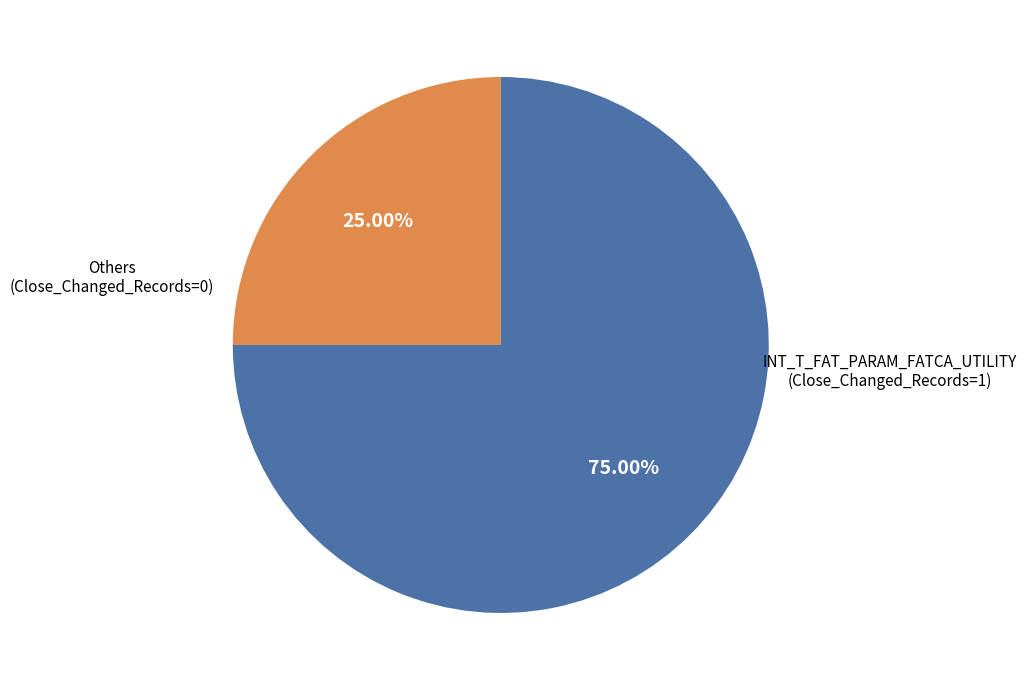

Does any single category account for the majority?

Yes